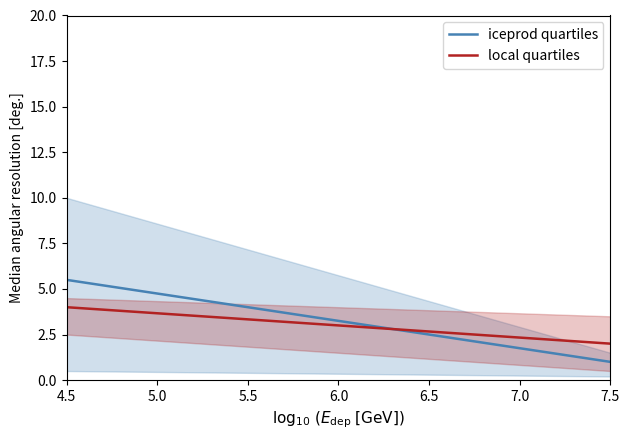

List the series in order of their overall mean, highest first.

iceprod quartiles, local quartiles